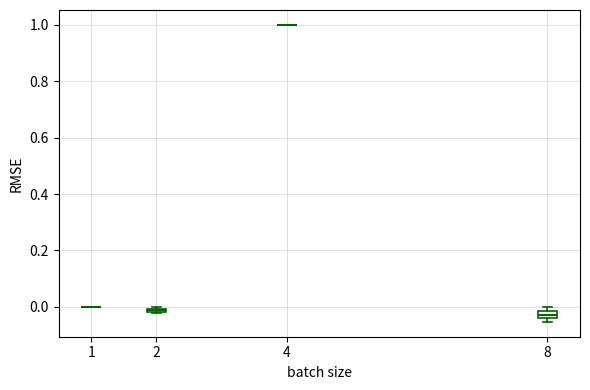

Where is the upper edge of the box at x = 2 on the y-axis? The values are not printed on the chart, so give them approximately, as read against the axis.

0.00